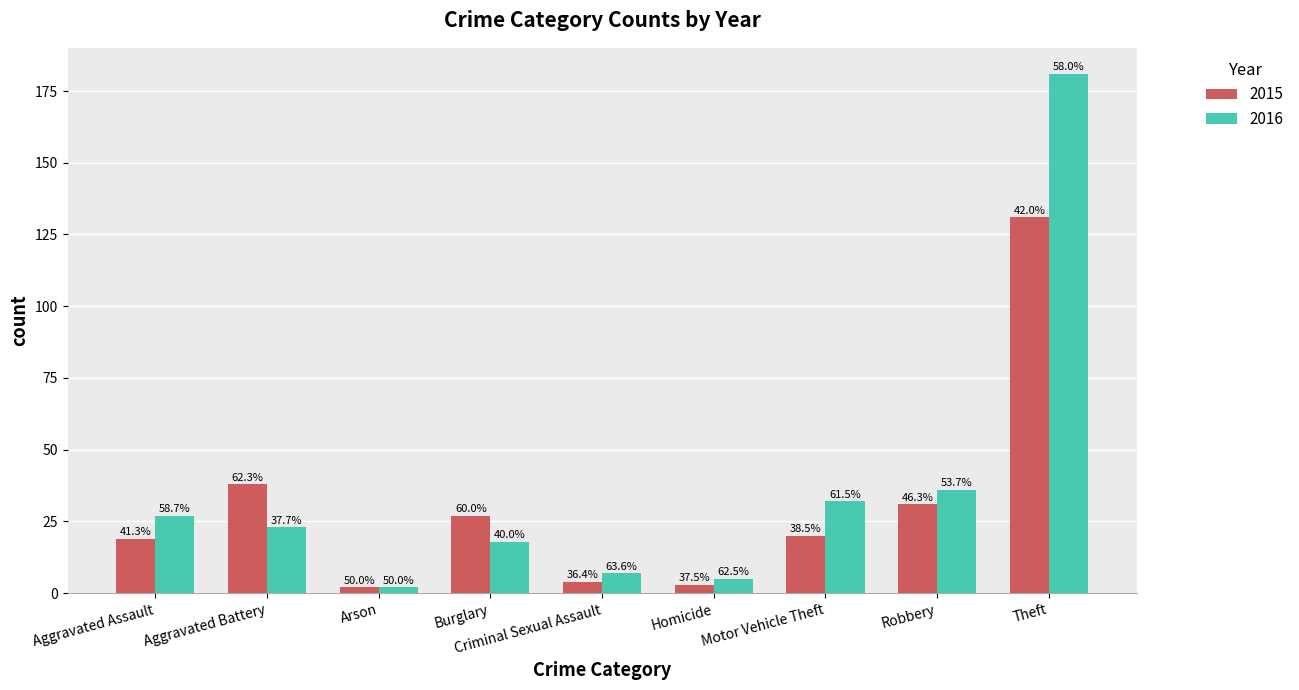

What are all the series names shown in the legend?

2015, 2016